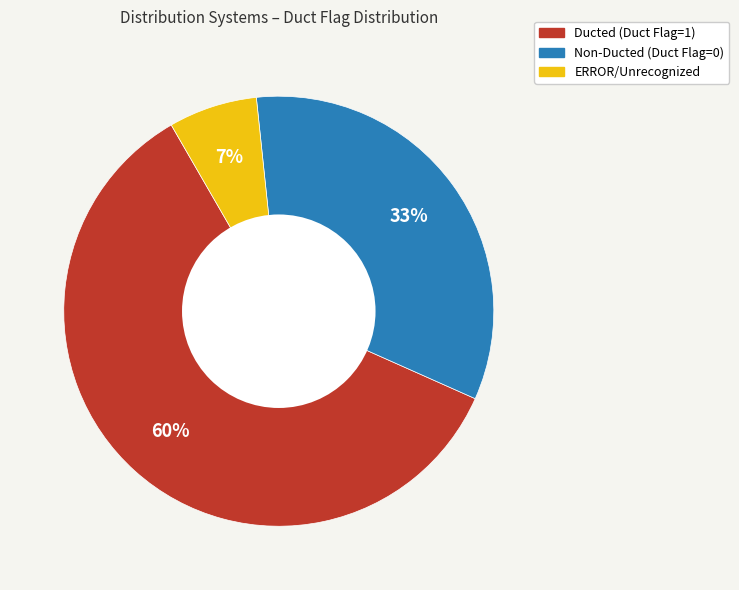

Is there a majority slice in this chart?

Yes